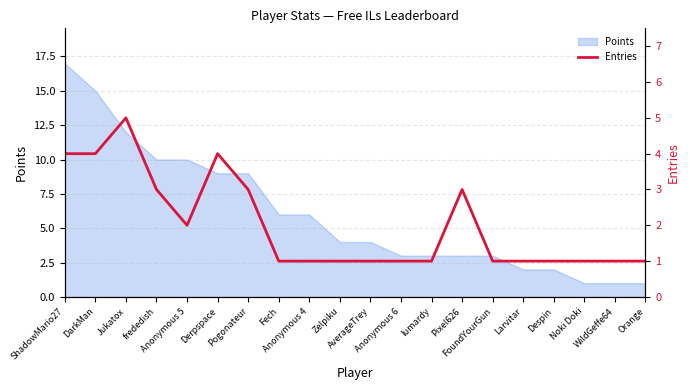

Which label corresponds to the smallest value in the chart?

Fech